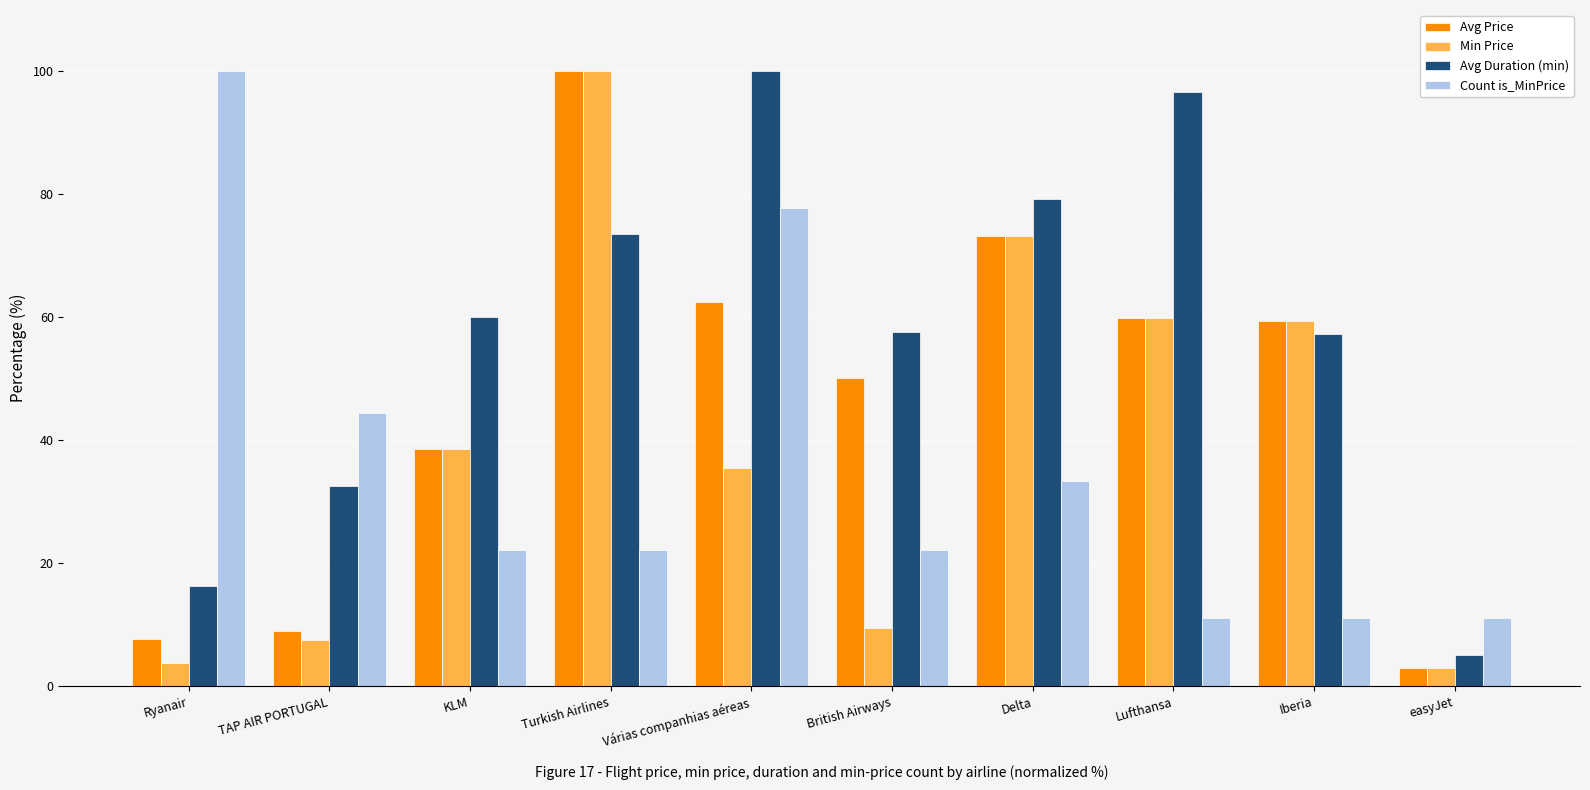

Which category has the highest value in the Min Price series?

Turkish Airlines